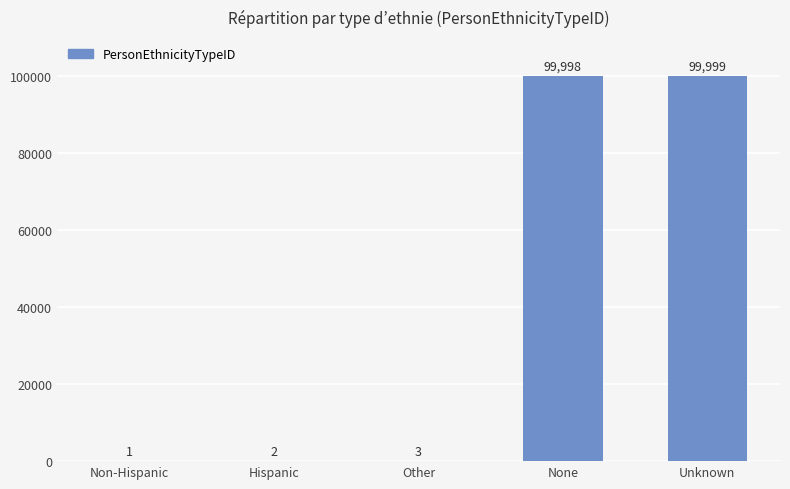

What is the sum of all values?

200003